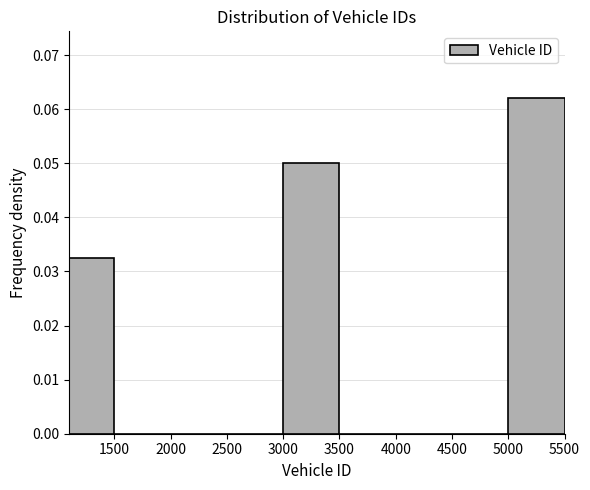

Over which range of the x-axis is the bar tallest?

5000 to 5500